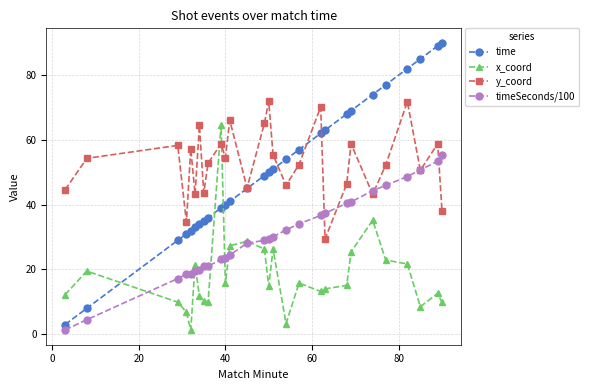

Rank the series by their maximum value, from lowest to highest.

timeSeconds/100, x_coord, y_coord, time